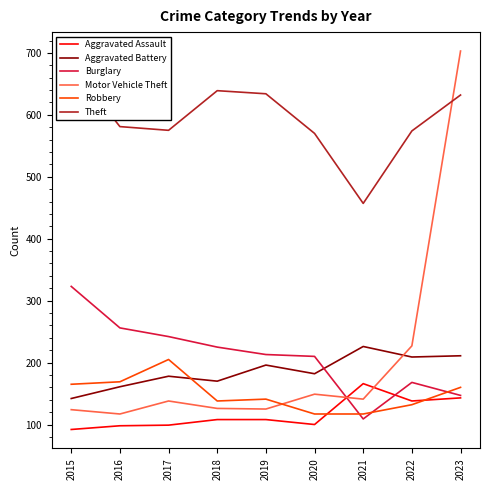

Reading left to right, list all the values displayed in this chart.

Aggravated Assault: 92	98	99	108	108	100	166	138	143
Aggravated Battery: 142	161	178	170	196	182	226	209	211
Burglary: 323	256	242	225	213	210	109	168	147
Motor Vehicle Theft: 124	117	138	126	125	149	141	227	703
Robbery: 165	169	205	138	141	117	117	132	160
Theft: 681	581	575	639	634	570	457	574	632